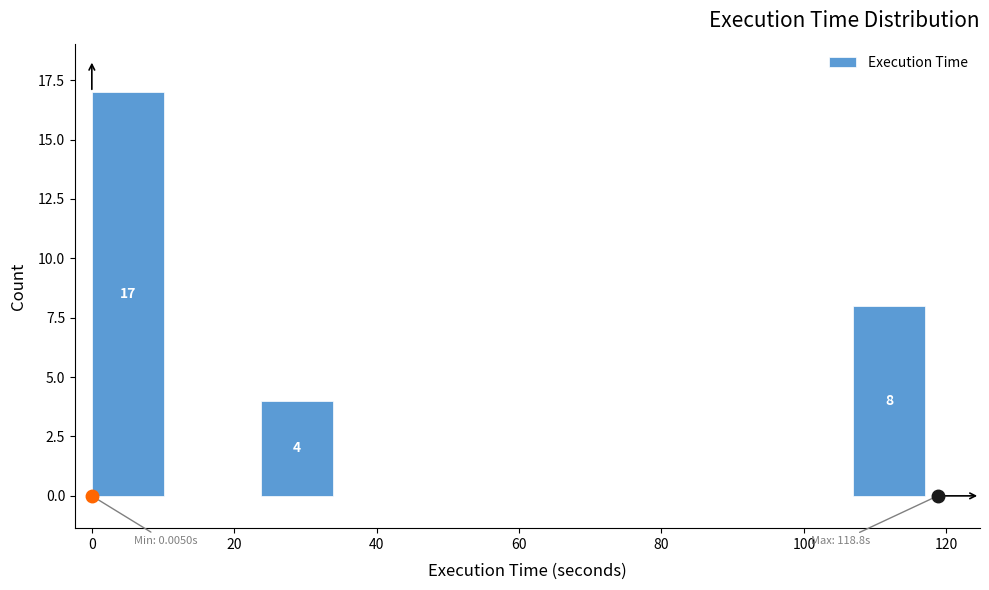

Over which range of the x-axis is the bar tallest?

0 to 12